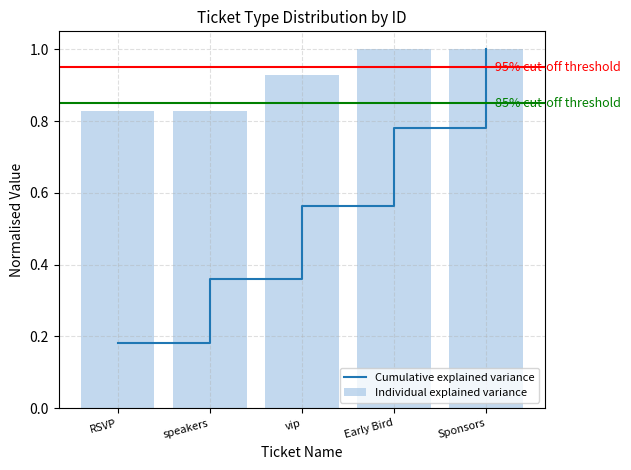

Reading left to right, list all the values displayed in this chart.

Cumulative explained variance: 0.2	0.4	0.6	0.8	1.0
Individual explained variance: 0.8	0.8	0.9	1.0	1.0